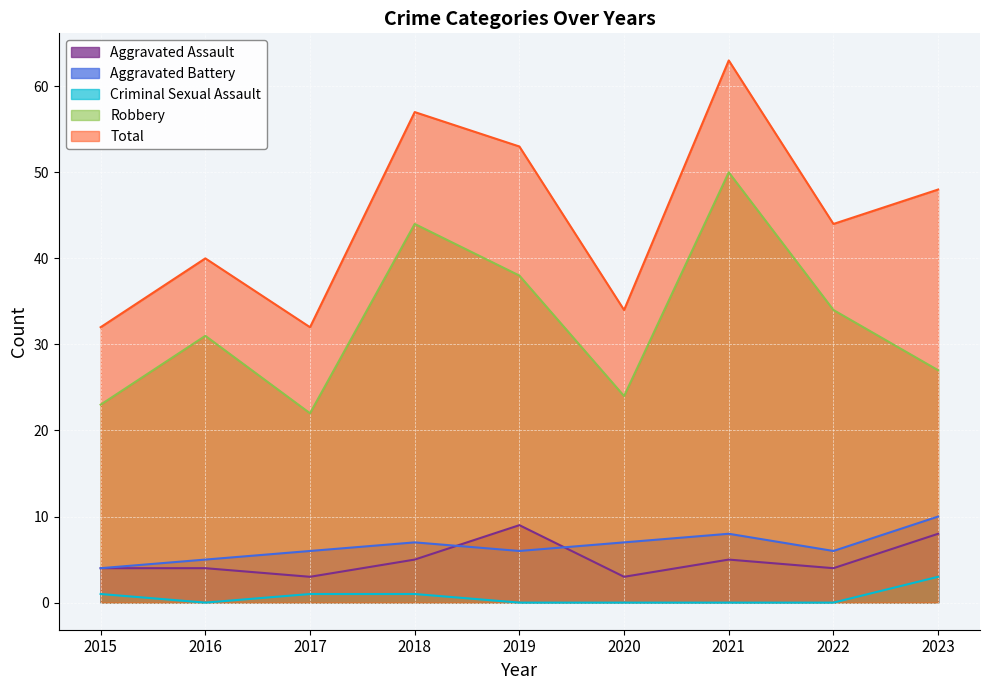

What is the difference between the second highest and minimum values in the Criminal Sexual Assault series?

1